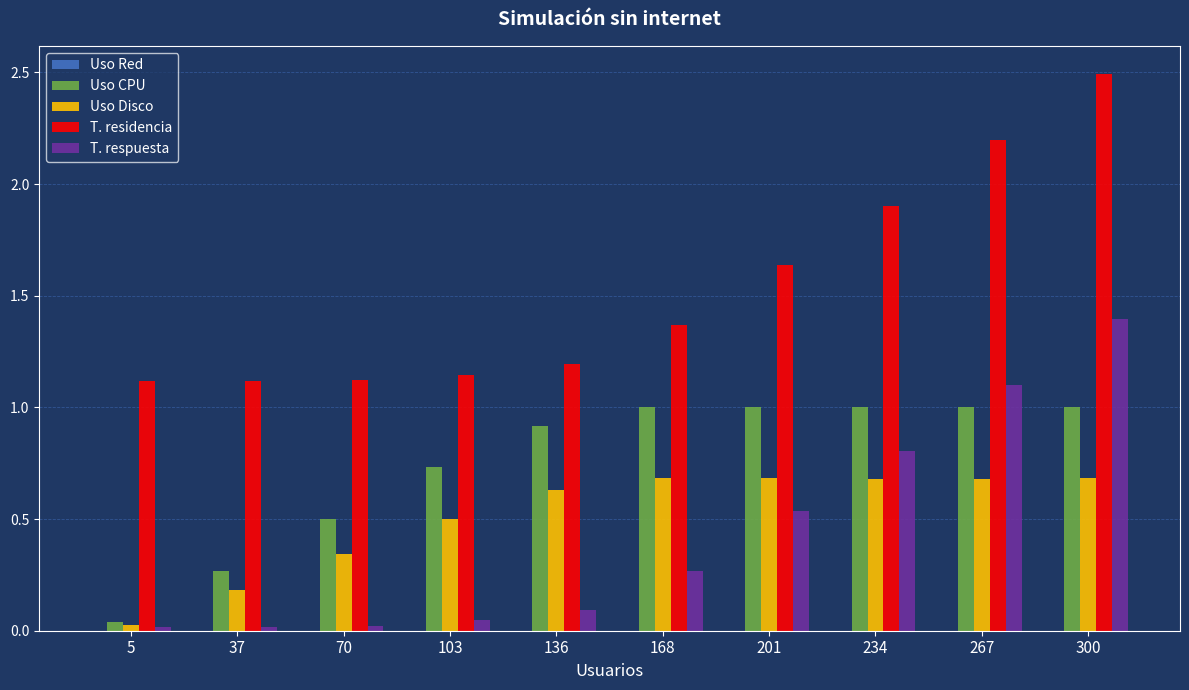

What is the sum of all T. residencia values?

15.3